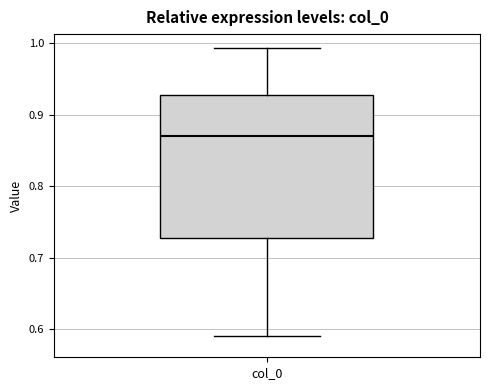

Transcribe this box plot: give where the median line is, the range the box spans, and where the two whiskers end, as read against the y-axis. The values are not printed on the chart, so give them approximately, as read against the axis.

median 0.87, box 0.73 to 0.93, whiskers 0.59 to 0.99